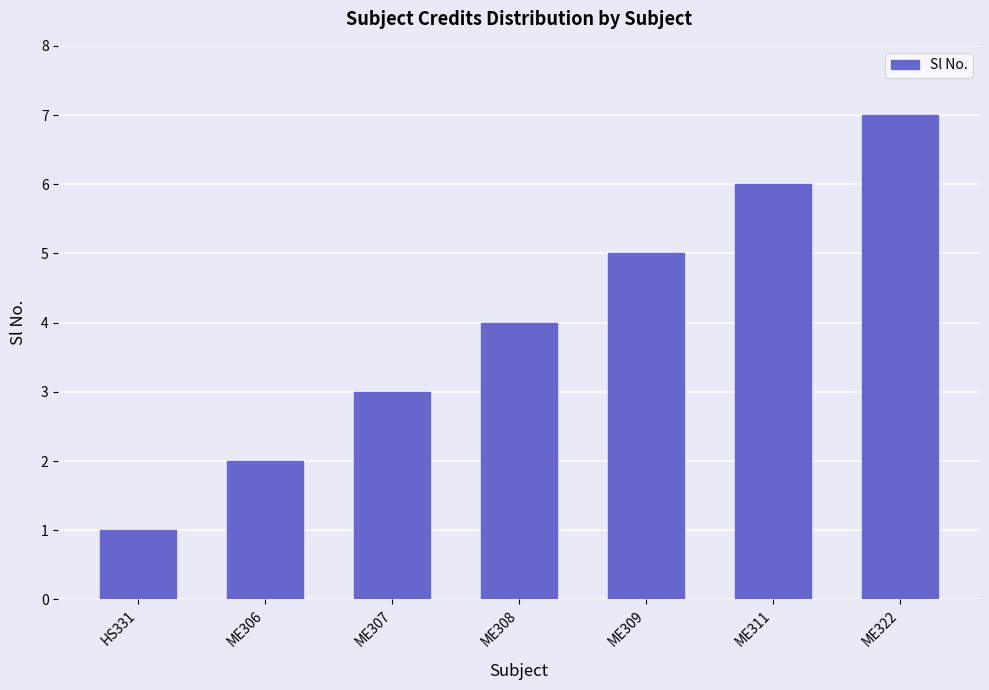

At which label is the value closest to 4?

ME308